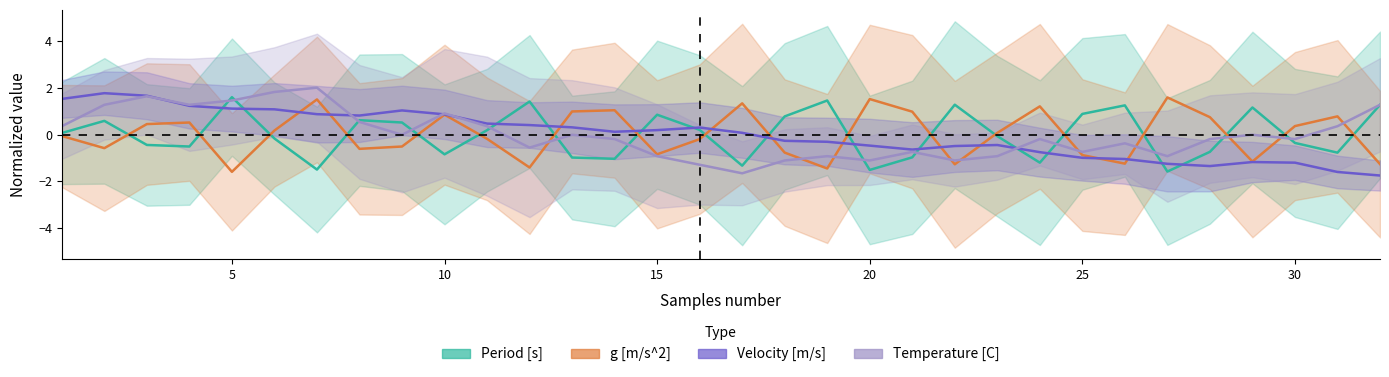

Is the value of g [m/s^2] at 25 greater than the value of Temperature [C] at 27?

Yes